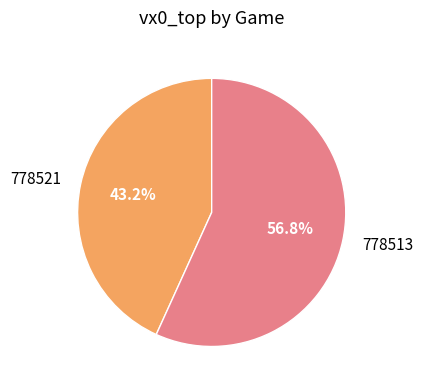

Count the number of slices in the pie.

2